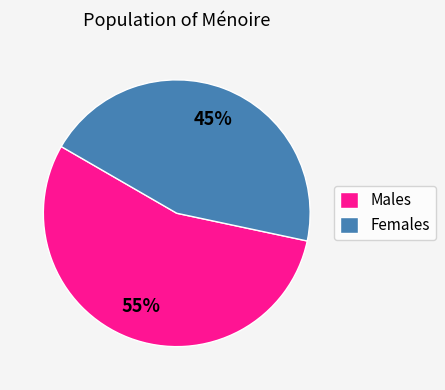

True or false: Females accounts for 45% of the total.

True